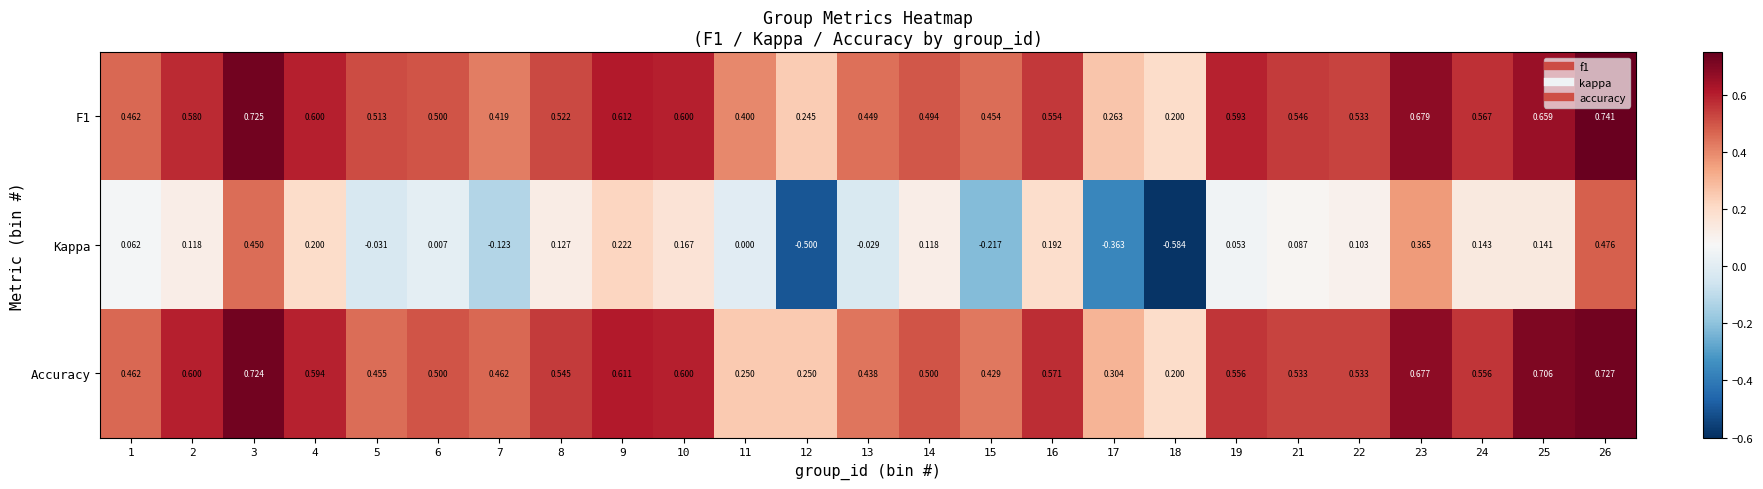

Which series changed the most between 13 and 17?

Kappa